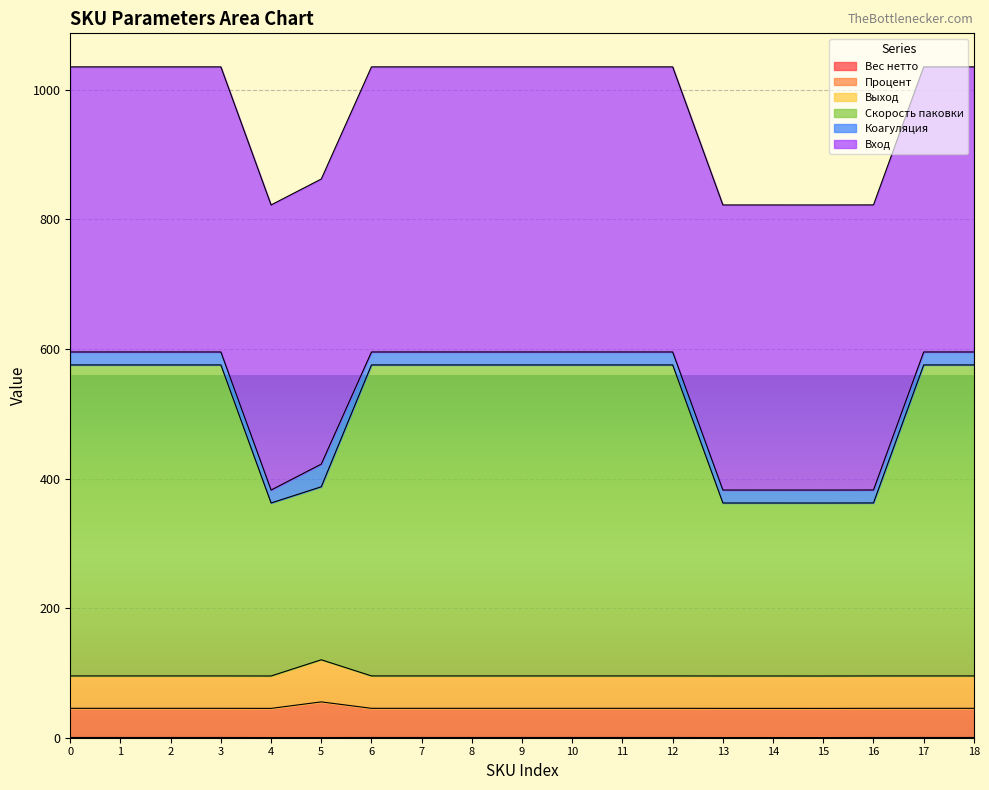

True or false: Вес нетто has more than 1 interior local peaks.

False